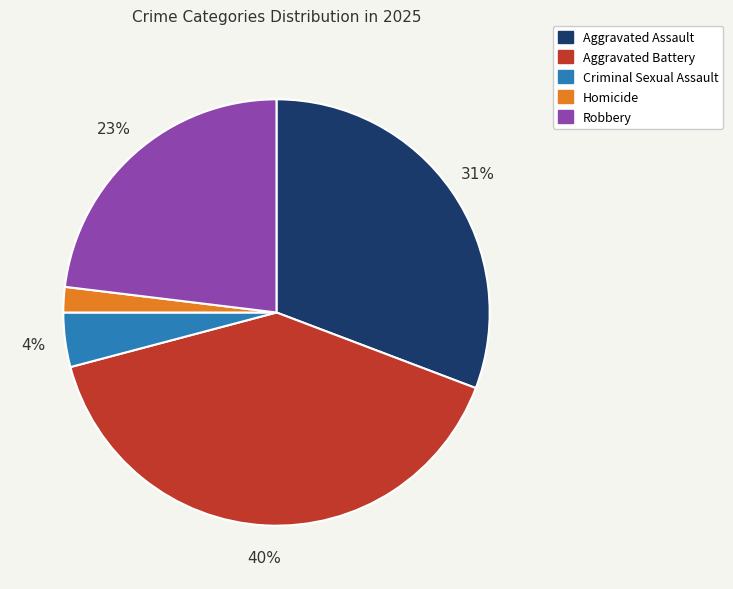

The Aggravated Assault slice represents 37% of the pie. True or false?

False